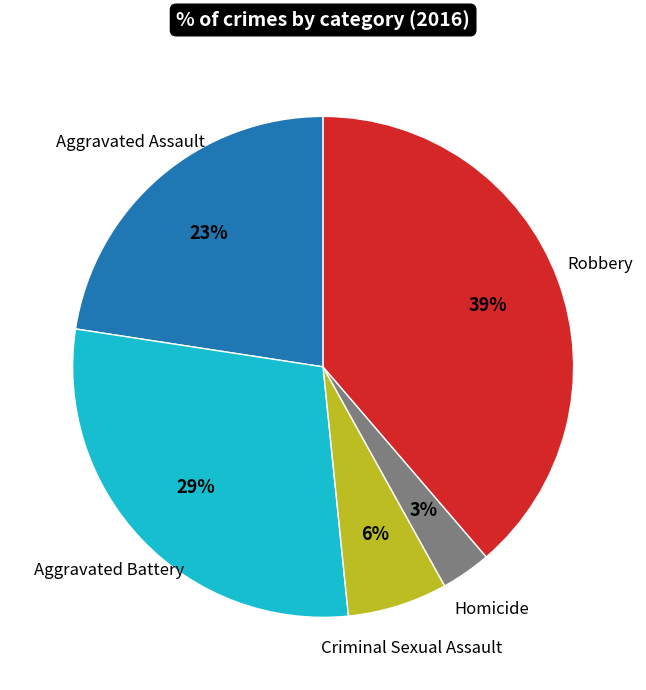

To the nearest percent, what is the average slice percentage?

20%